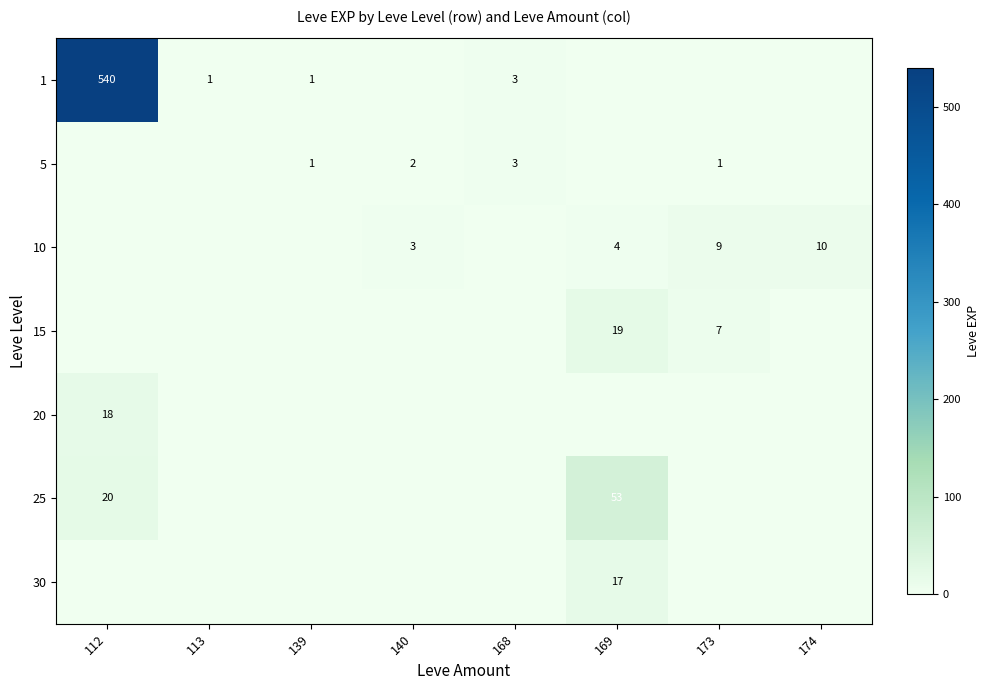

At which category is the sum across all series the highest?

112